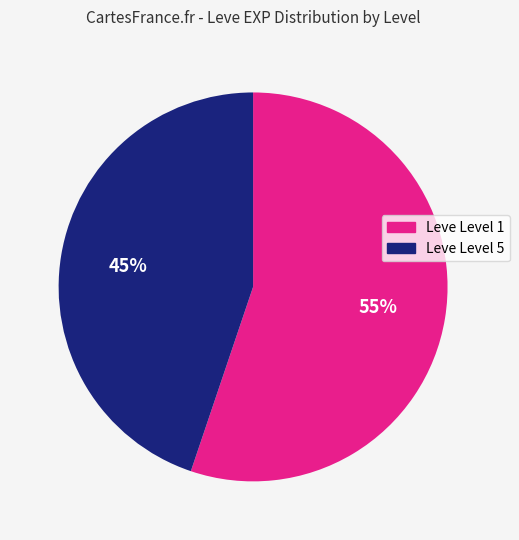

How many segments does this pie chart have?

2